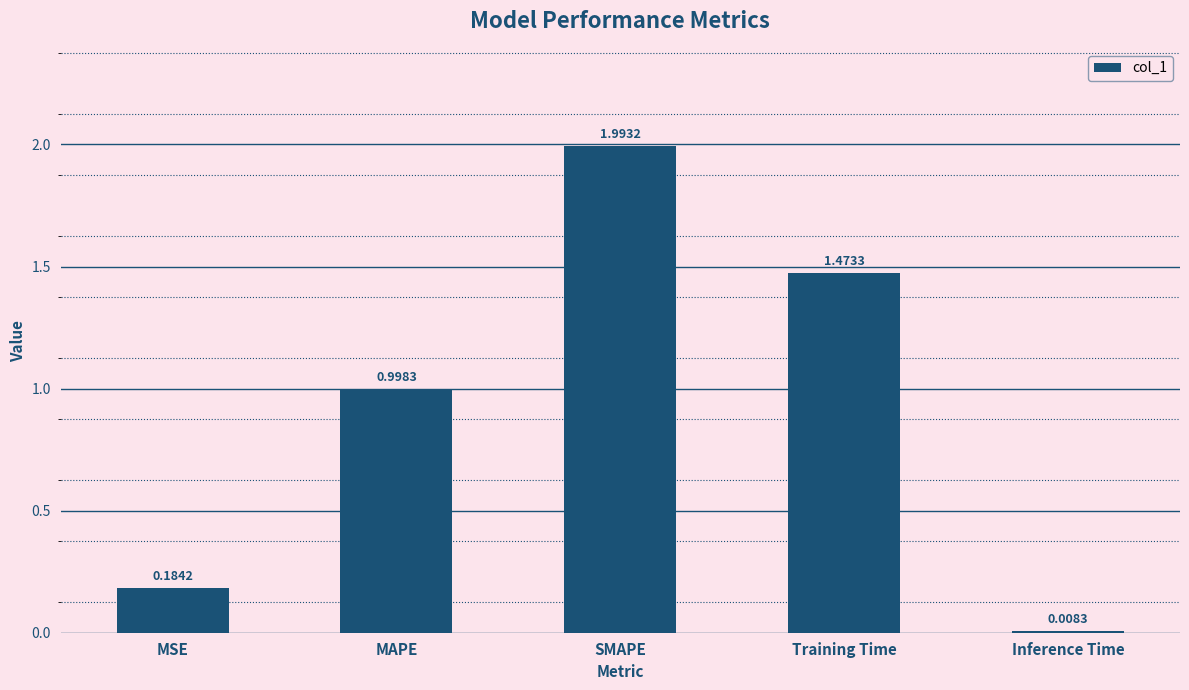

What is the difference between the second highest and second lowest values?

1.3